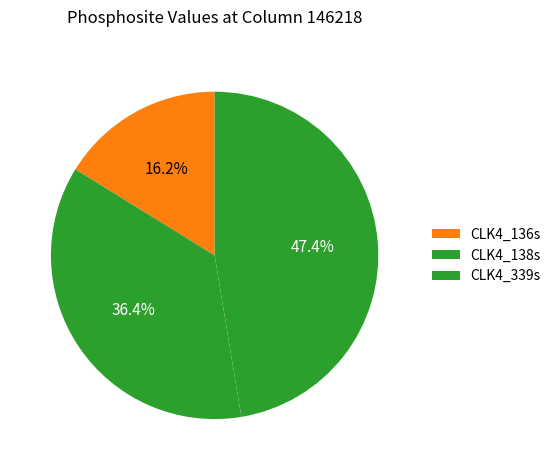

Is it true that CLK4_136s is 22% of the pie?

False